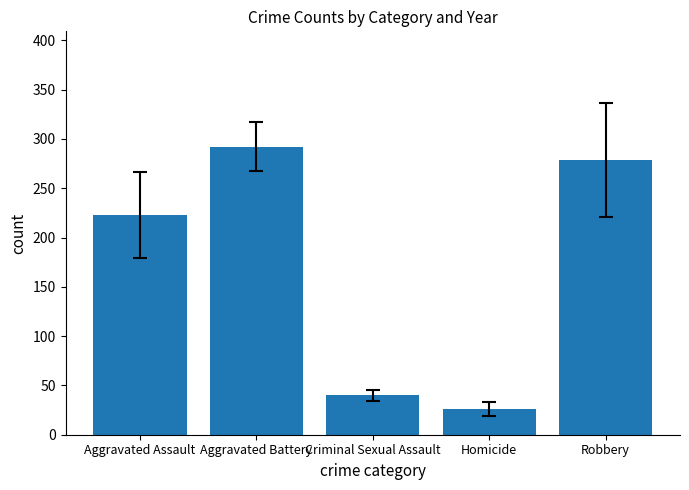

Where does the data first go above 222?

Aggravated Assault